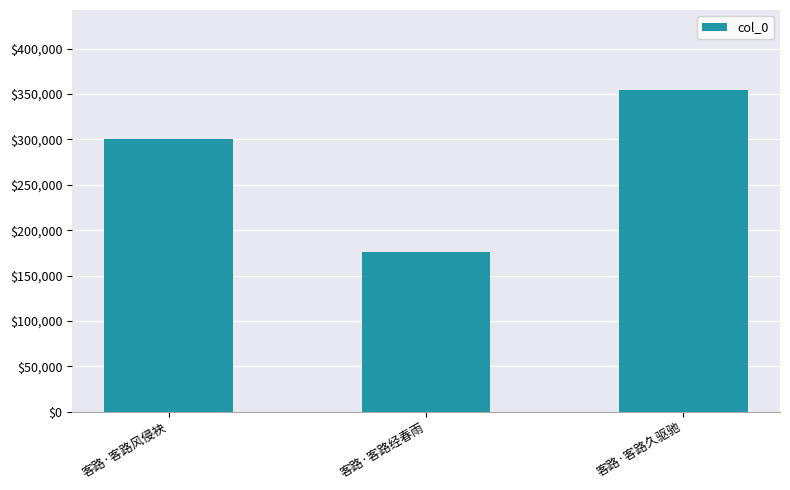

The chart shows a value of 502830 at 客路·客路久驱驰. True or false?

False